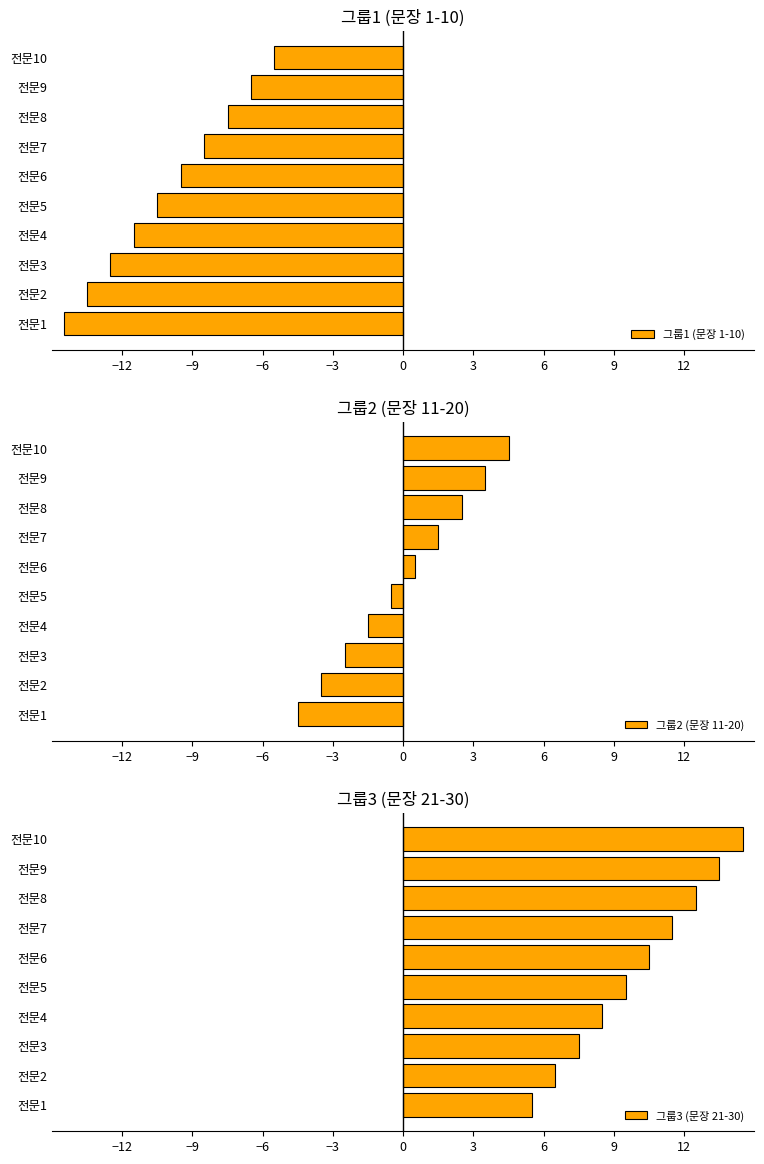

The value of 그룹1 (문장 1-10) at 전문5 is -10.5. True or false?

True